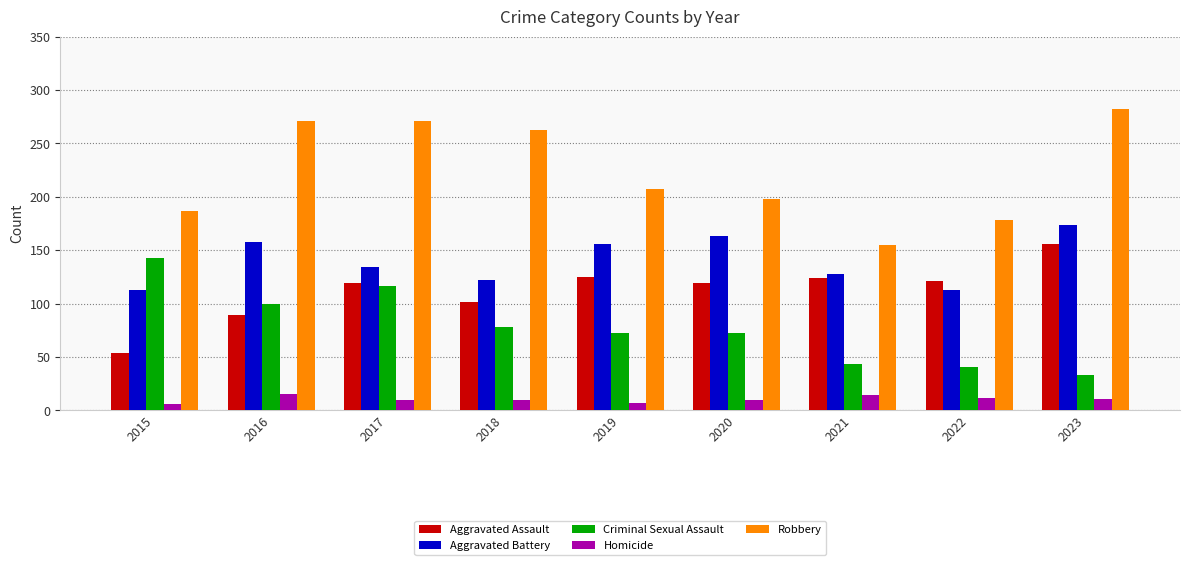

Are the bars horizontal?

No